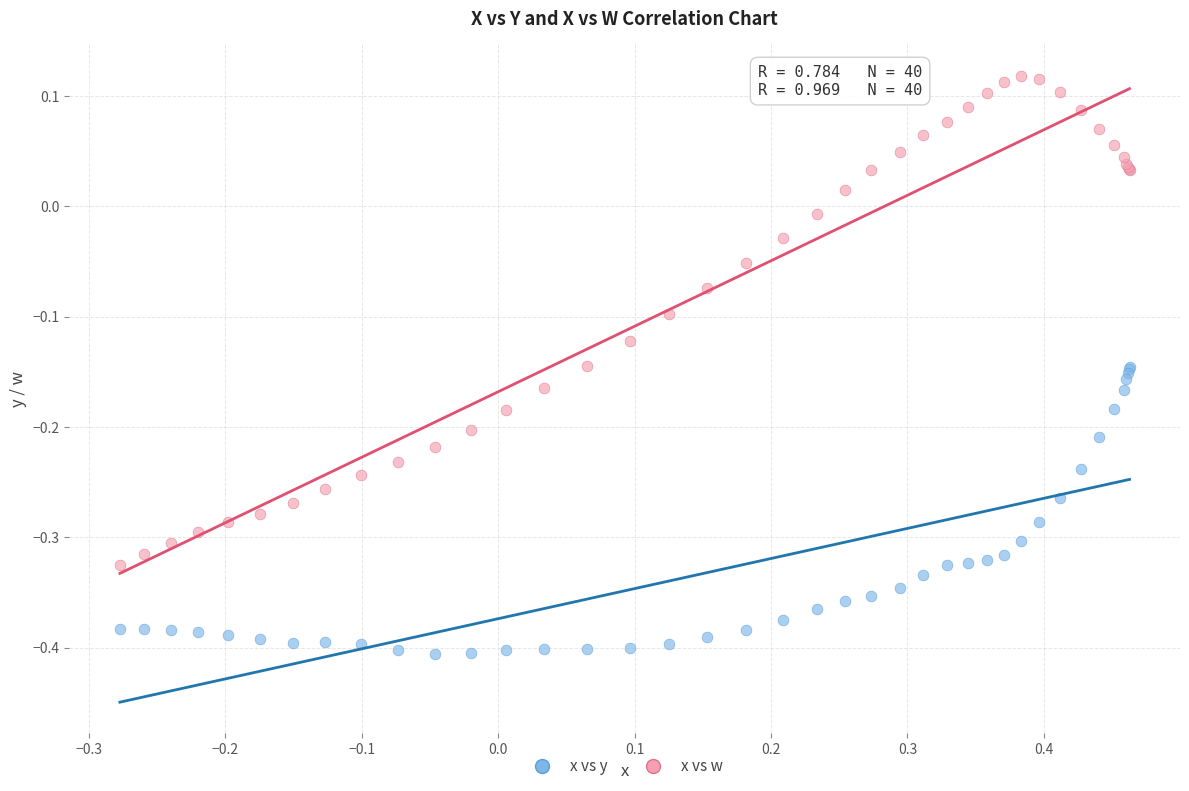

Which series reaches the minimum Y coordinate?

x vs y